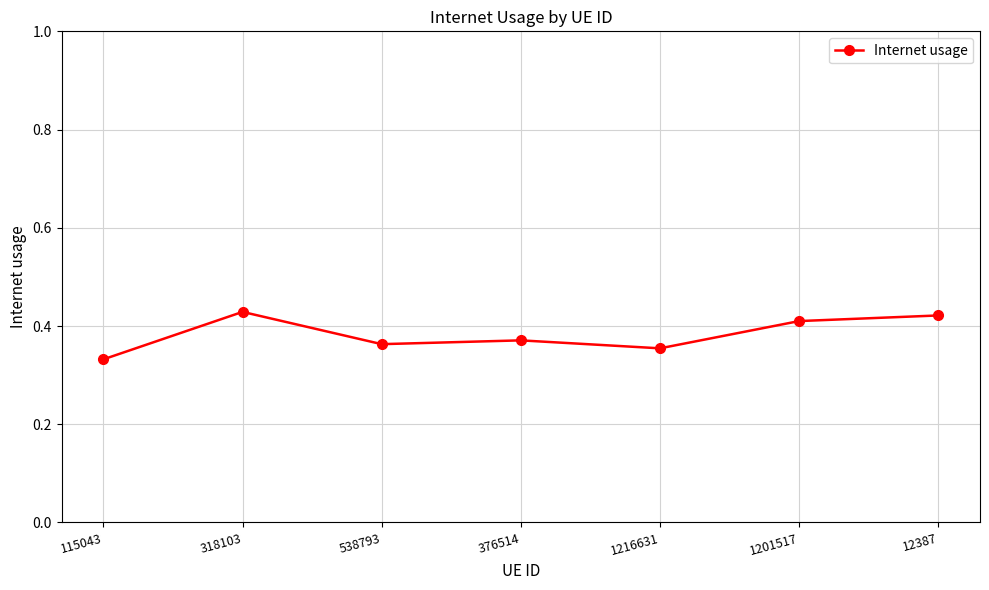

What is the label of the 5th point from the left?

1216631